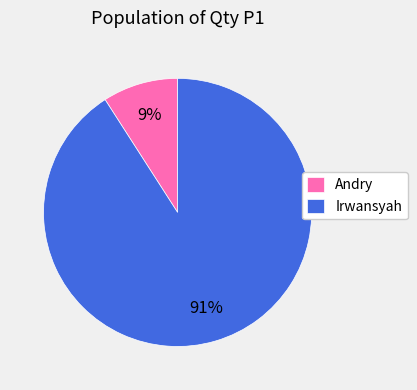

Count the number of slices in the pie.

2